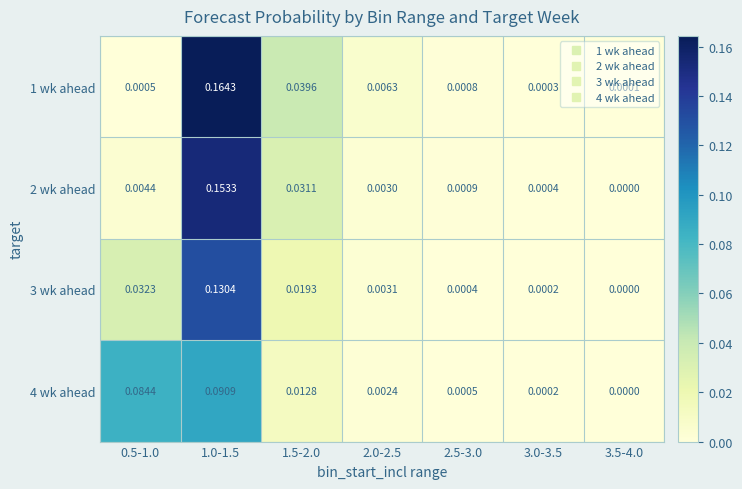

Is the value of 4 wk ahead at 1.0-1.5 greater than the value of 3 wk ahead at 3.5-4.0?

Yes